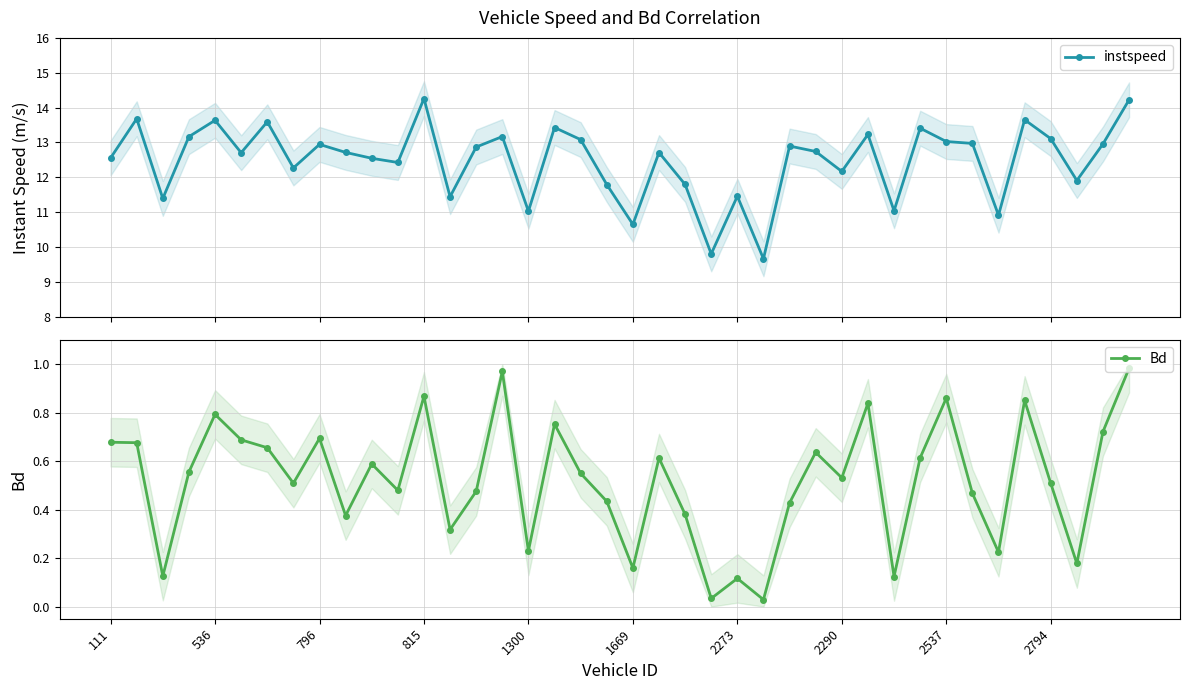

What is the value of the instspeed point at the 27th from the left?

12.9